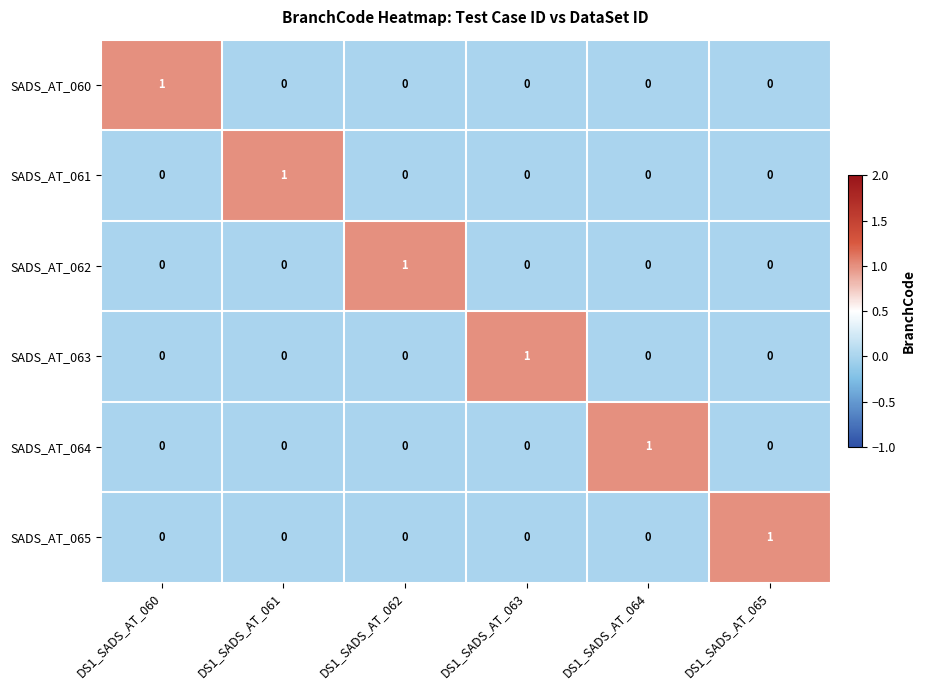

What is the total value across all series at DS1_SADS_AT_064?

1